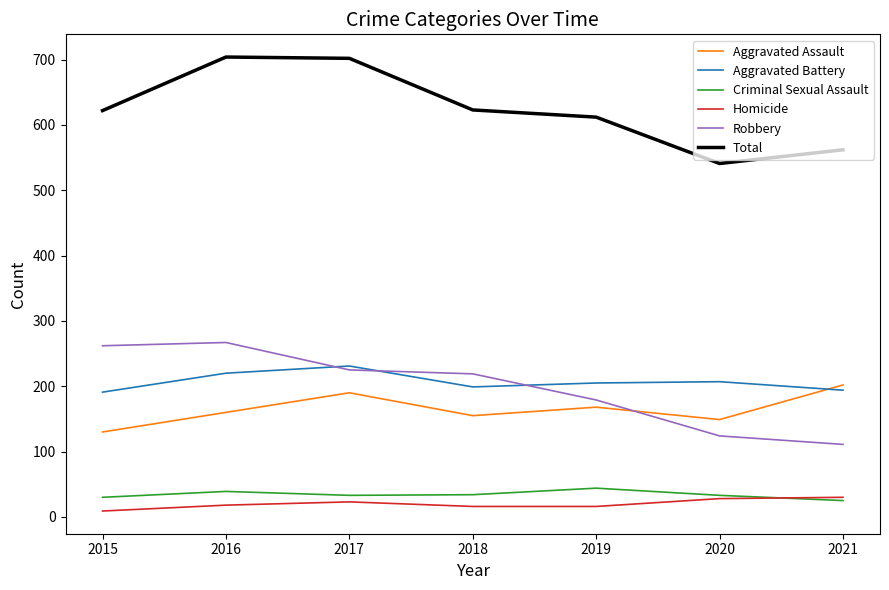

What is the difference between the maximum and minimum values in the Aggravated Battery series?

40